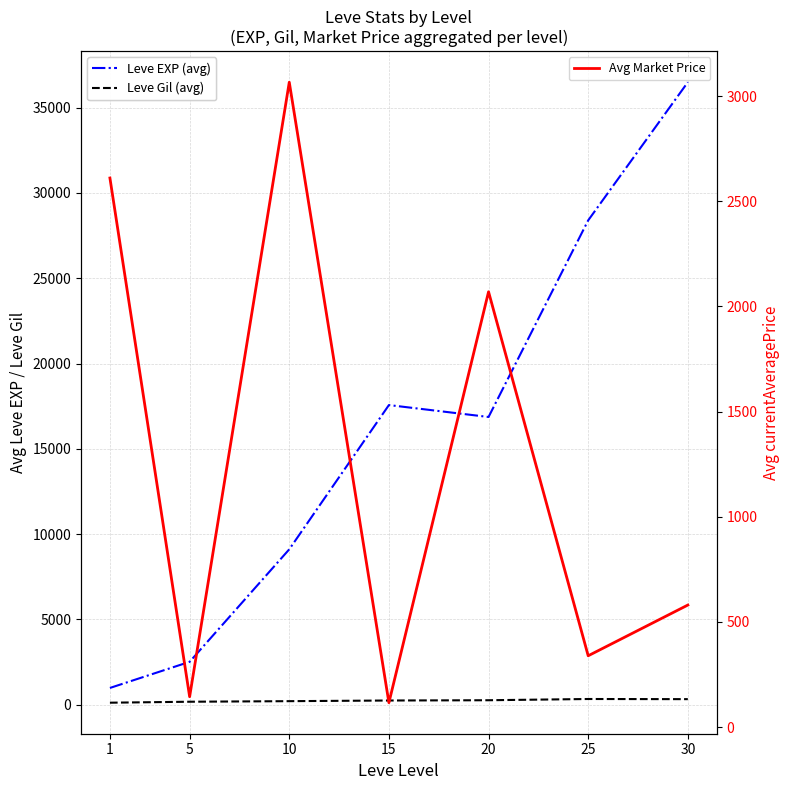

Rank the categories by Leve Gil (avg) value from highest to lowest.

25, 30, 20, 15, 10, 5, 1